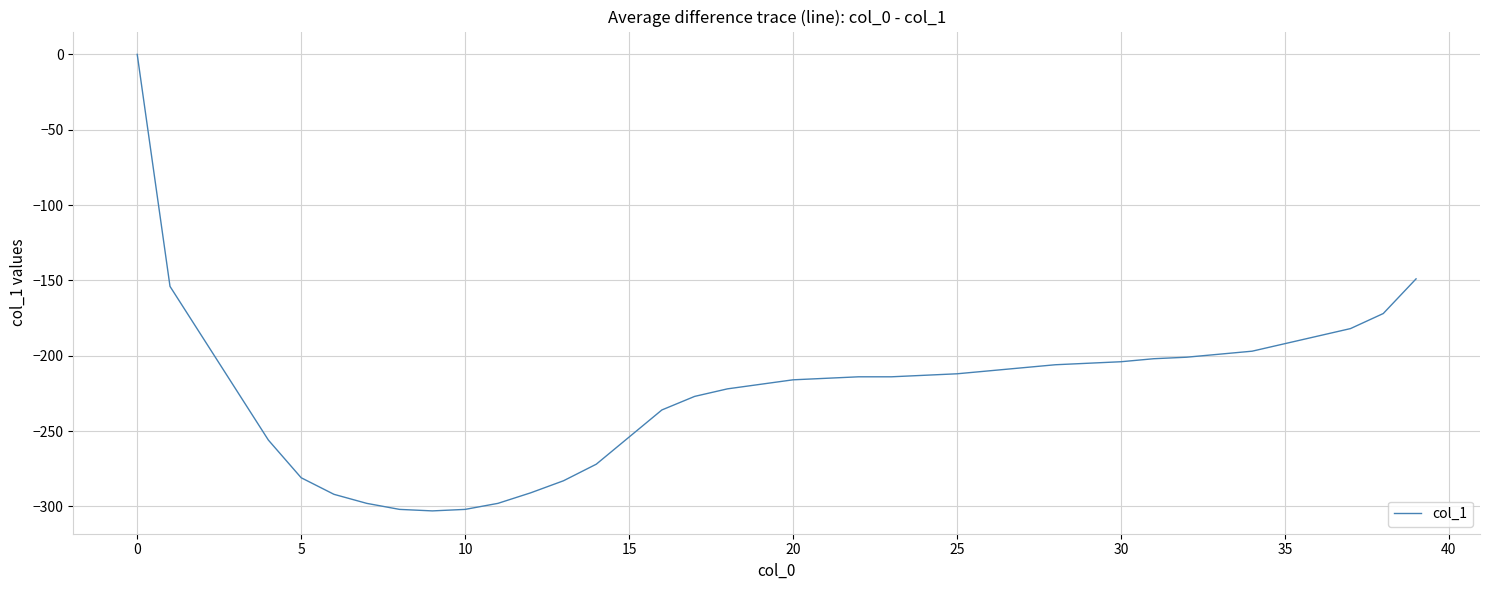

What is the minimum value shown in the chart?

-303